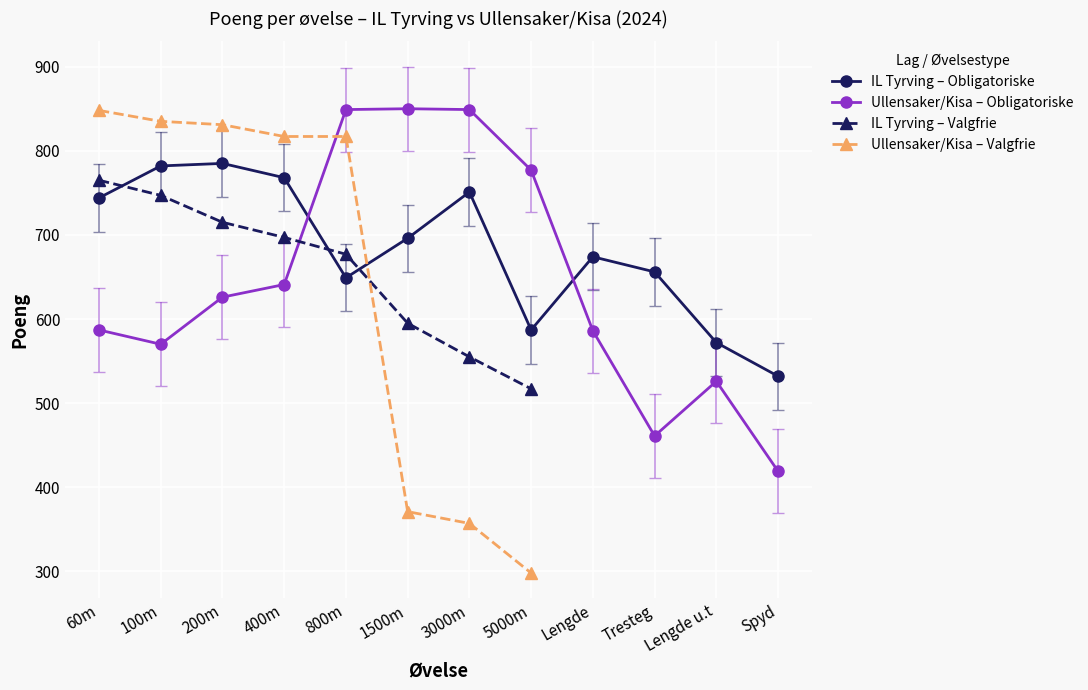

How many categories are shown in the chart?

12